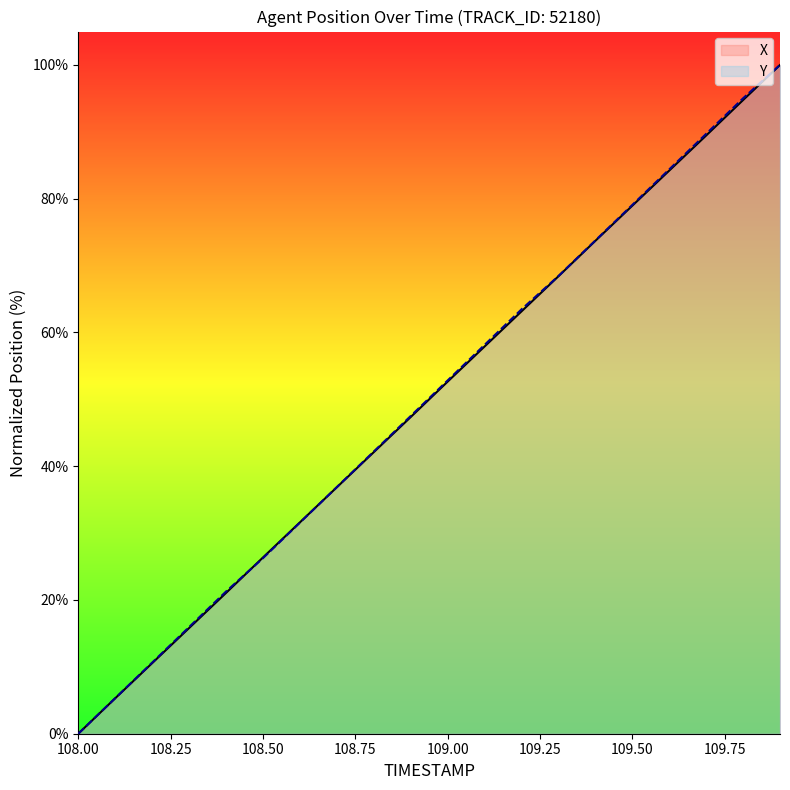

Reading right to left, list all the values displayed in this chart.

X: 109.9=100.0	109.8=94.7	109.7=89.5	109.6=84.2	109.5=78.9	109.4=73.7	109.3=68.4	109.2=63.2	109.1=57.9	109.0=52.6	108.9=47.4	108.8=42.1	108.7=36.8	108.6=31.6	108.5=26.3	108.4=21.1	108.3=15.8	108.2=10.5	108.1=5.3	108.0=0.0
Y: 109.9=100.0	109.8=95.0	109.7=89.7	109.6=84.4	109.5=79.1	109.4=73.8	109.3=68.4	109.2=63.5	109.1=58.1	109.0=52.8	108.9=47.5	108.8=42.2	108.7=36.9	108.6=31.6	108.5=26.2	108.4=21.3	108.3=15.9	108.2=10.6	108.1=5.3	108.0=0.0